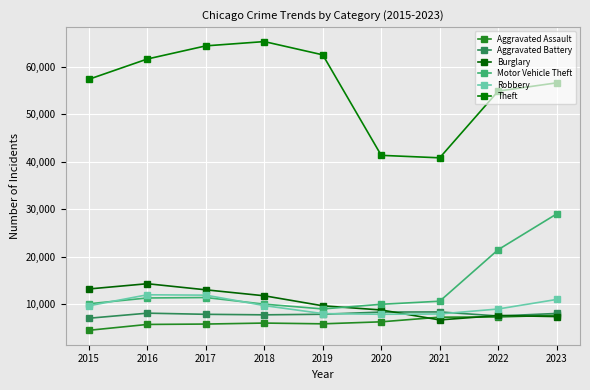

Does the chart display data point markers on the line(s)?

Yes